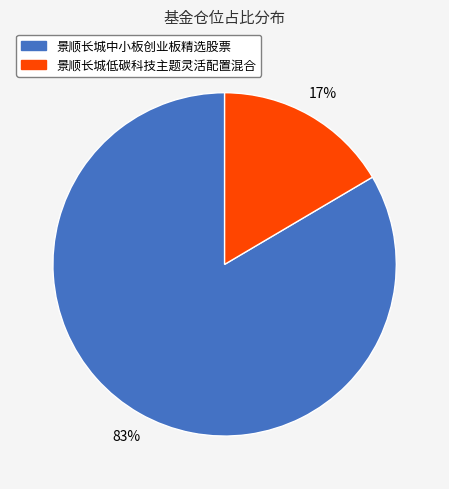

What is the smallest slice in the pie chart?

景顺长城低碳科技主题灵活配置混合